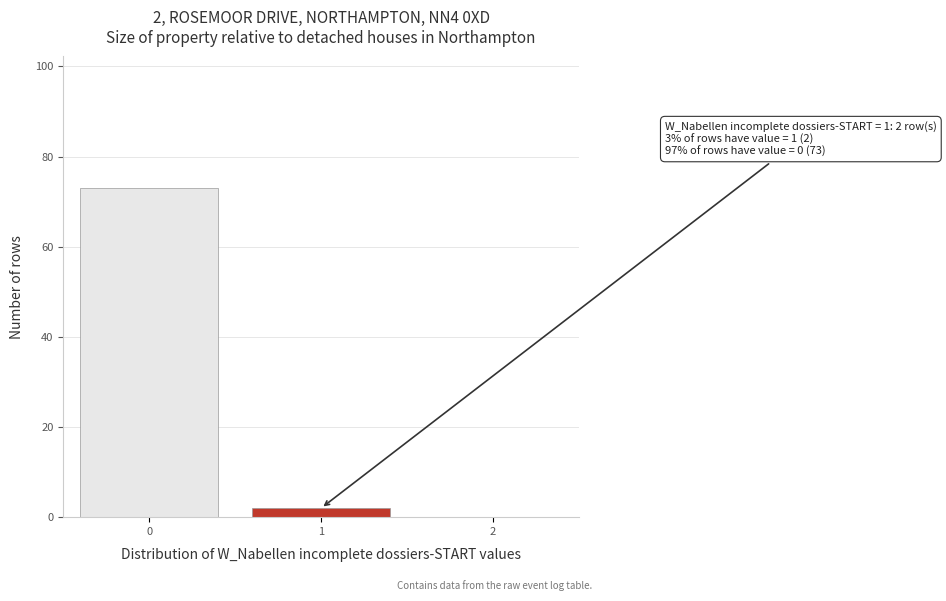

Reading right to left, what are all the values shown in this chart?

2=0	1=2	0=73